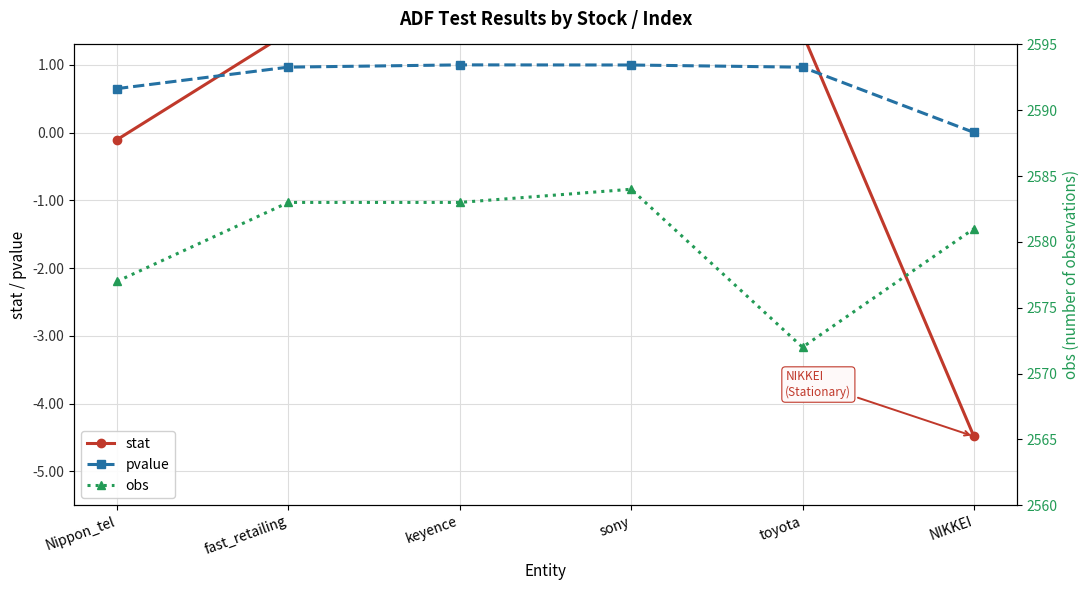

Where do stat and pvalue first cross each other?

Nippon_tel and fast_retailing